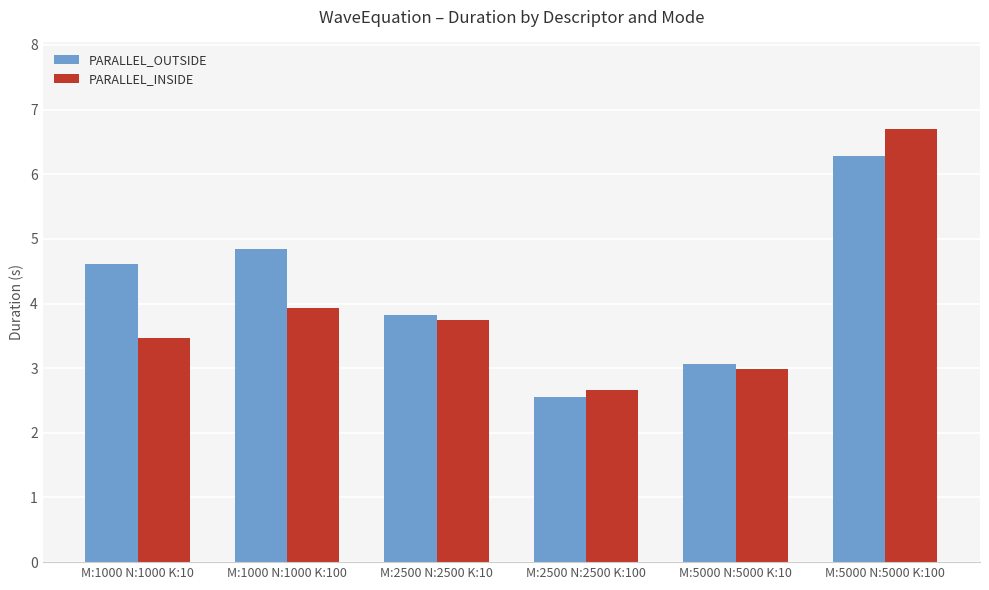

Rank the series by their average value, from lowest to highest.

PARALLEL_INSIDE, PARALLEL_OUTSIDE